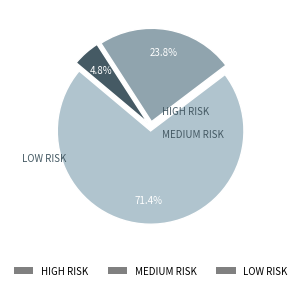

What is the total percentage of LOW RISK and HIGH RISK?

76.2%